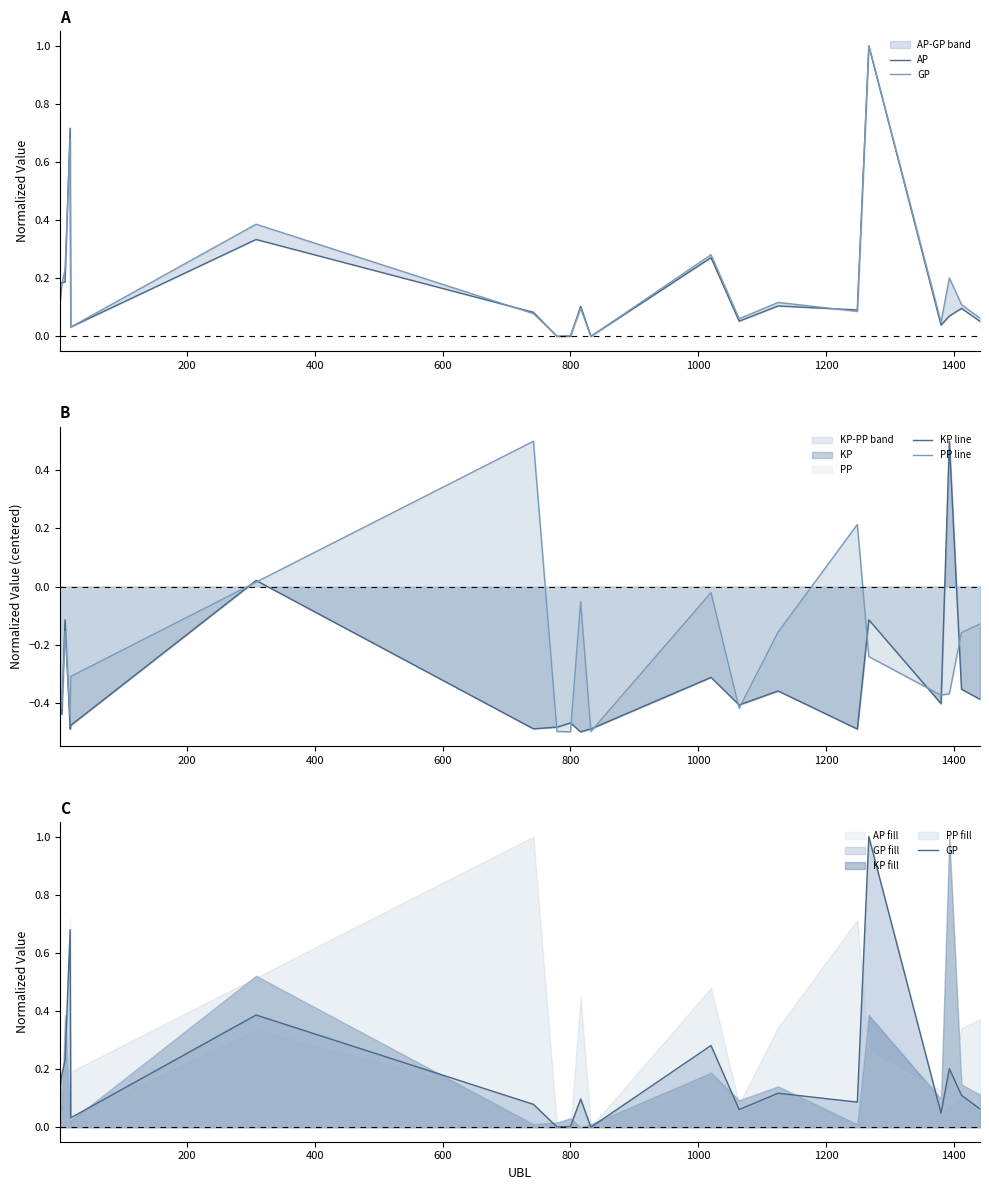

How many data points in AP are above 0?

19